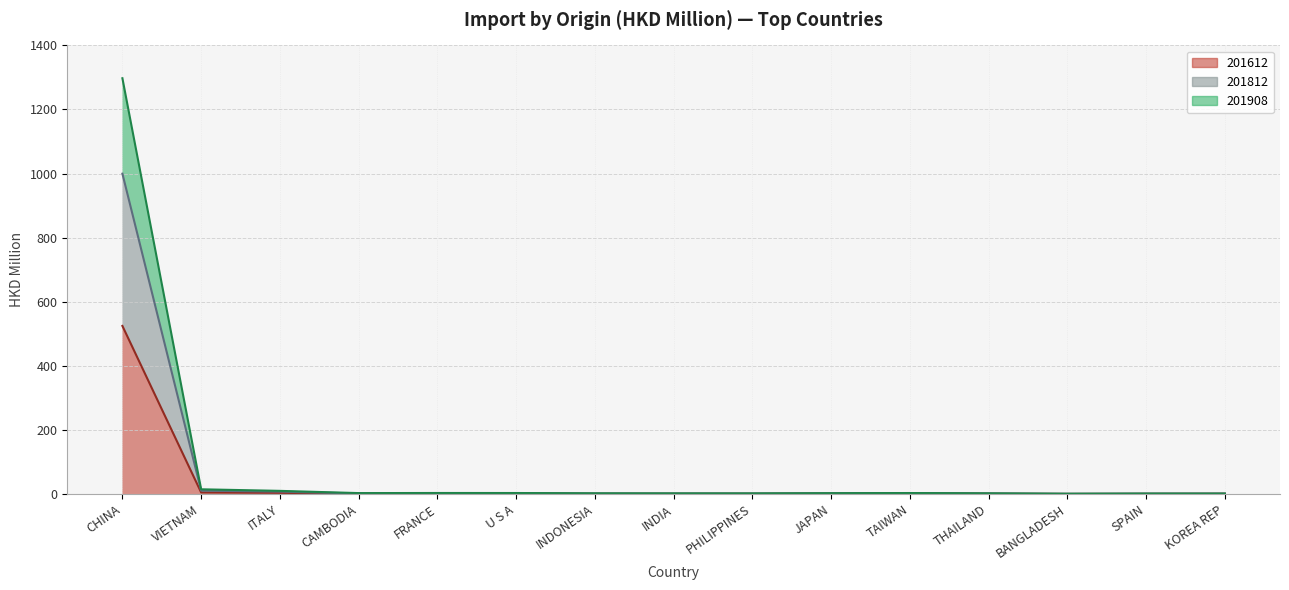

True or false: 201612 and 201908 cross at least once.

False